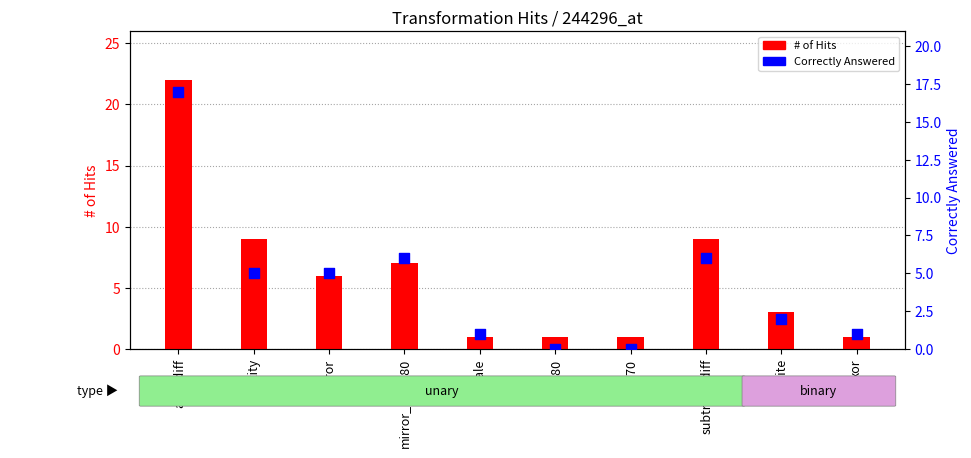

Which series has the largest Y range (max minus min)?

# of Hits